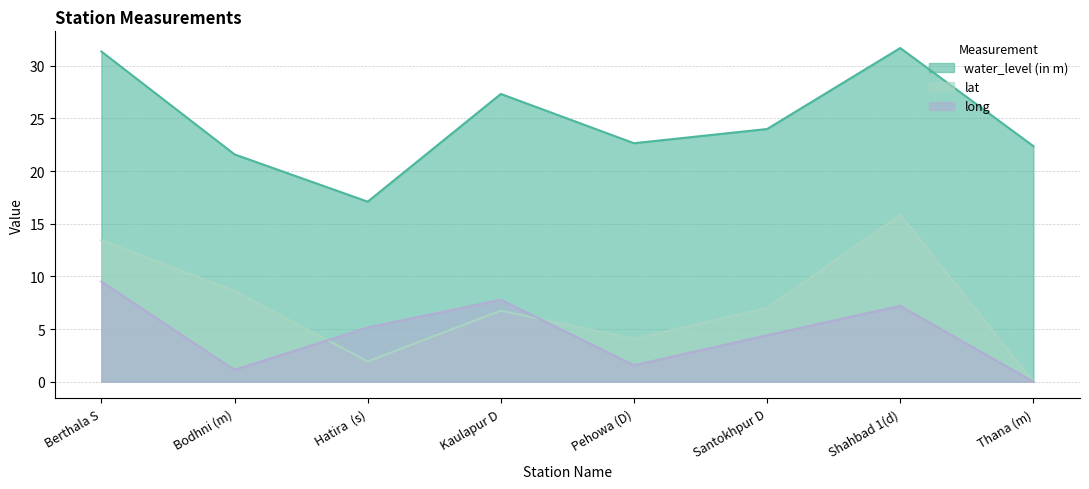

True or false: long and water_level (in m) intersect in this chart.

False